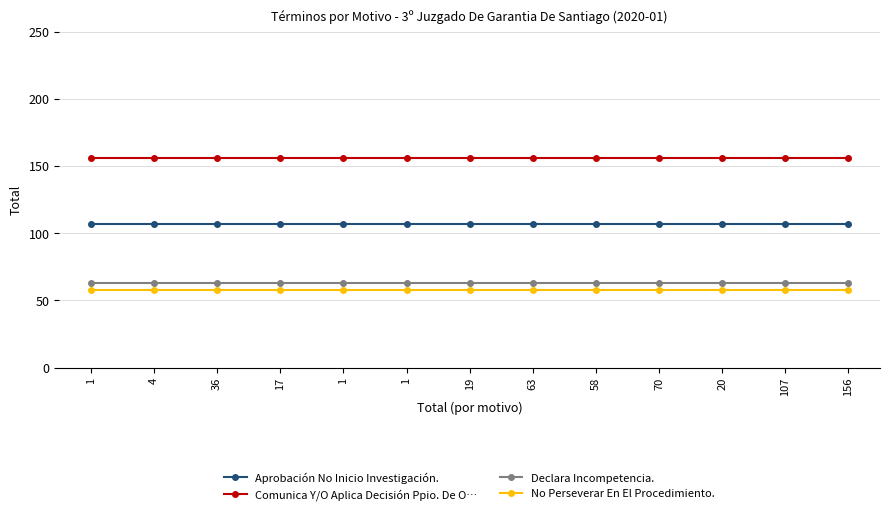

Is this an area chart (filled region under the line)?

No